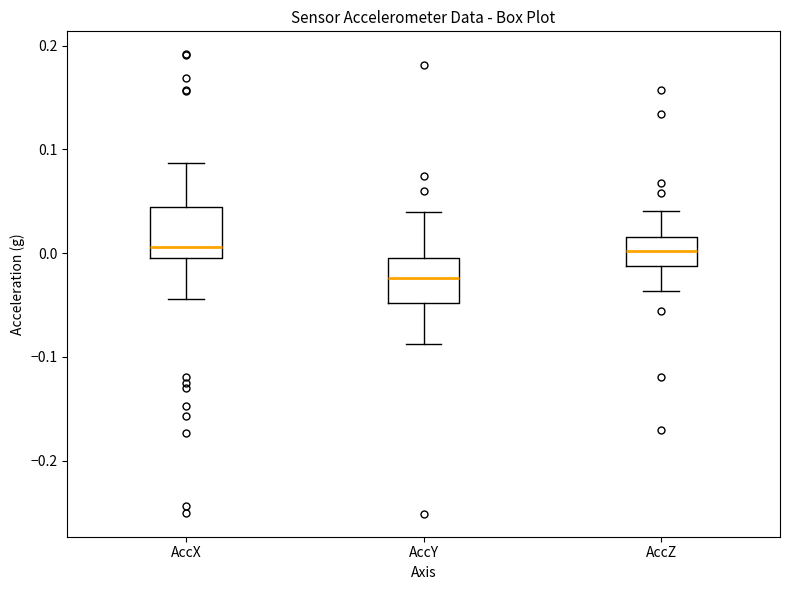

Reading left to right, transcribe this box plot: for each box, give where its median line is, the range the box spans, and where its two whiskers end, as read against the y-axis. The values are not printed on the chart, so give them approximately, as read against the axis.

AccX: median 0.01, box 0.00 to 0.04, whiskers -0.04 to 0.09
AccY: median -0.02, box -0.05 to -0.01, whiskers -0.09 to 0.04
AccZ: median 0.00, box -0.01 to 0.02, whiskers -0.04 to 0.04